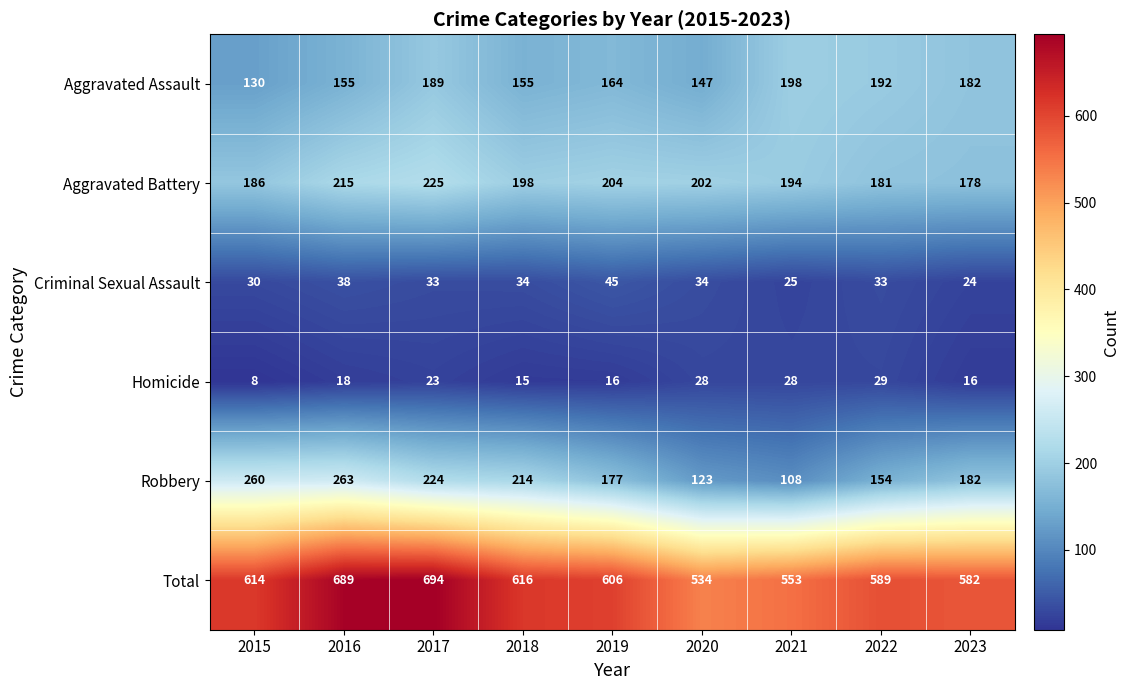

What is the difference between the maximum and minimum values in the Homicide series?

21